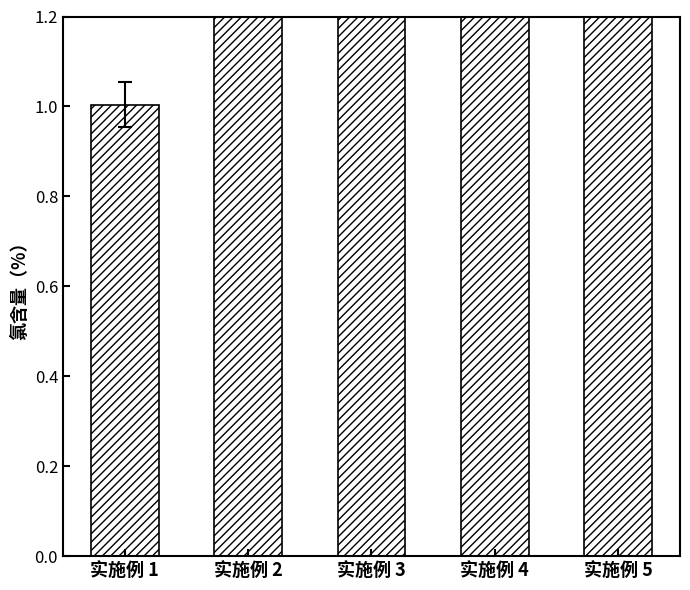

Which category has the lowest value across all series?

实施例 1